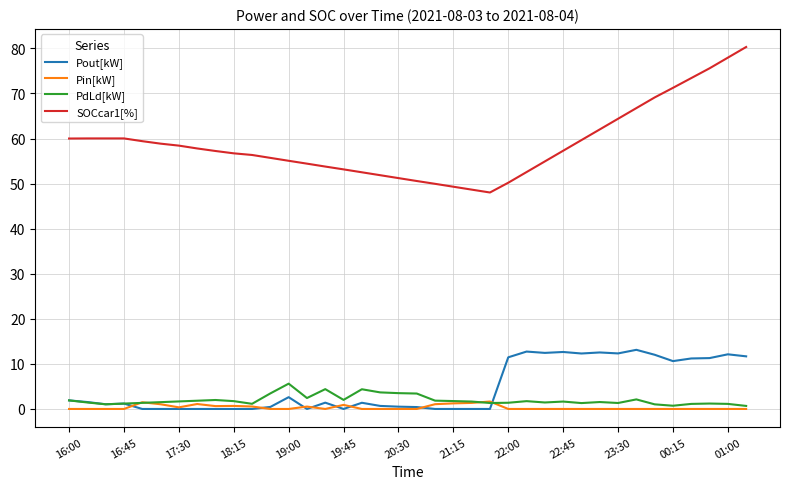

Count the number of categories in the chart.

38